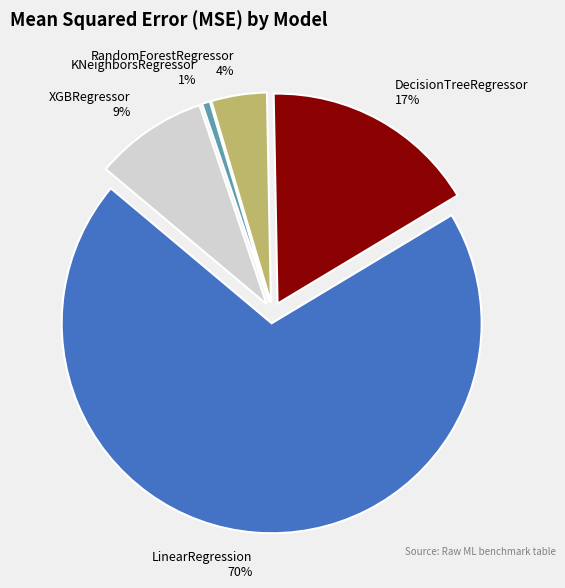

What is the largest slice in the pie chart?

LinearRegression